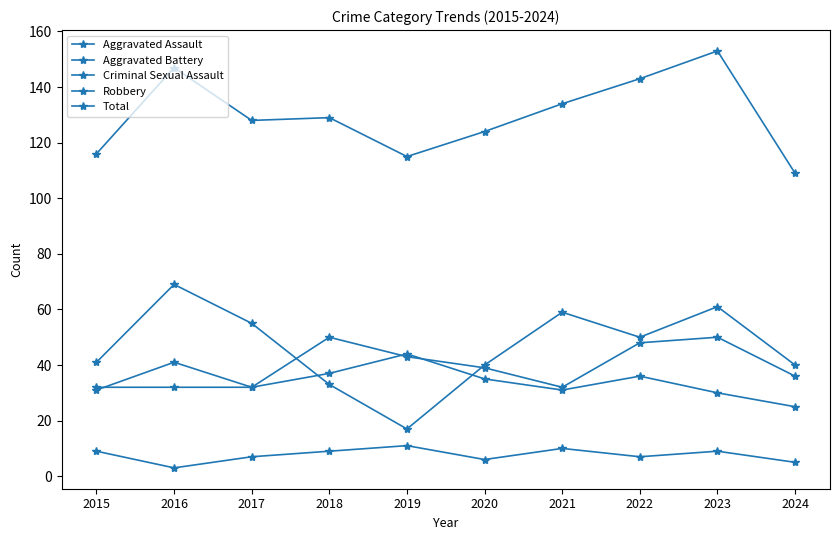

How many lines are shown in the chart?

5